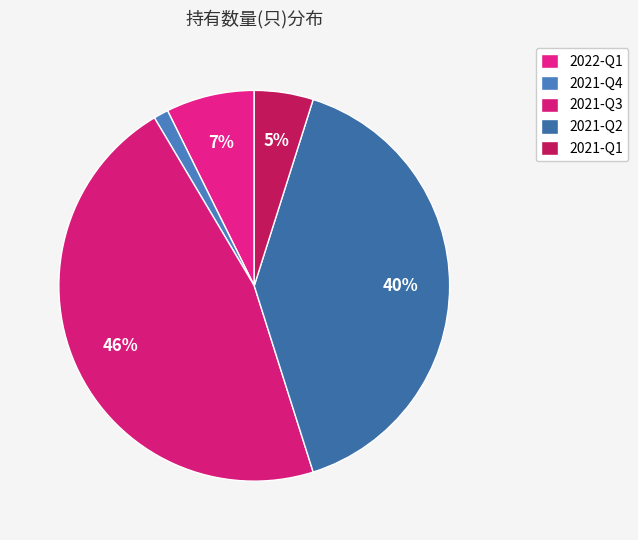

To the nearest percent, what is the combined percentage of 2021-Q1 and 2021-Q3?

51%